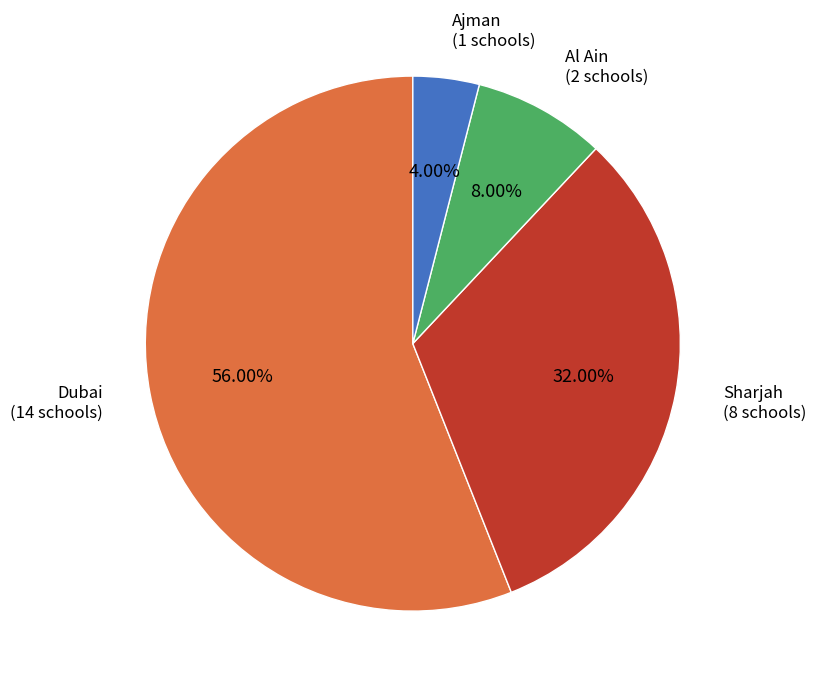

Does any single category account for the majority?

Yes